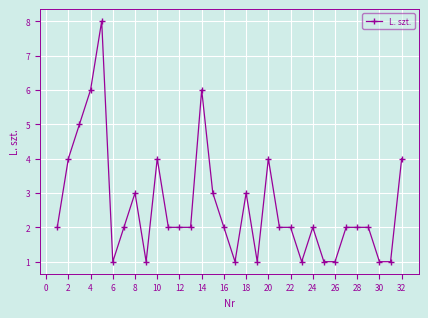

What is the maximum value shown in the chart?

8